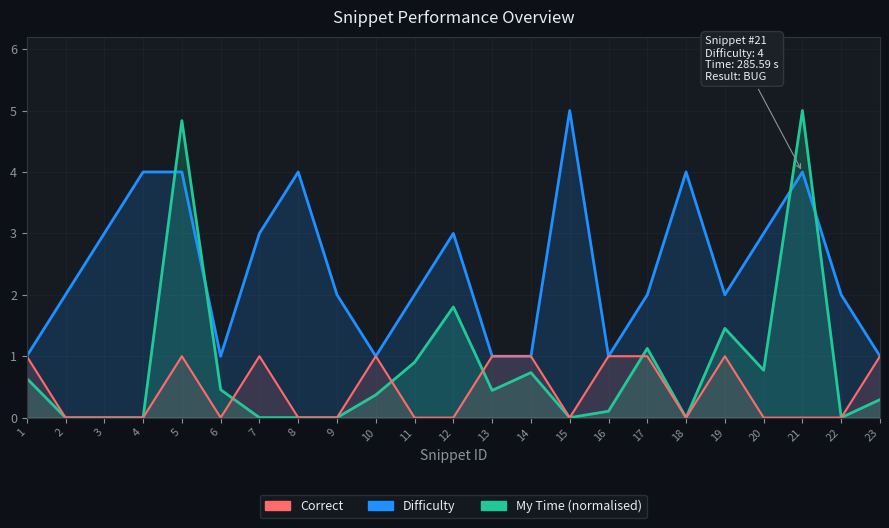

Rank the categories by My Time (normalised) value from highest to lowest.

21, 5, 12, 19, 17, 11, 20, 14, 1, 6, 13, 10, 23, 16, 2, 3, 4, 7, 8, 9, 15, 18, 22